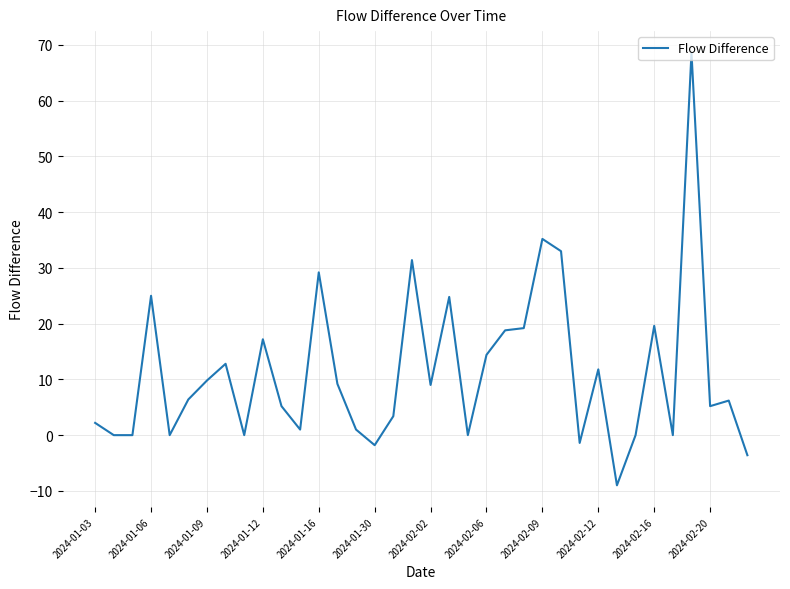

What is the minimum value shown in the chart?

-9.0